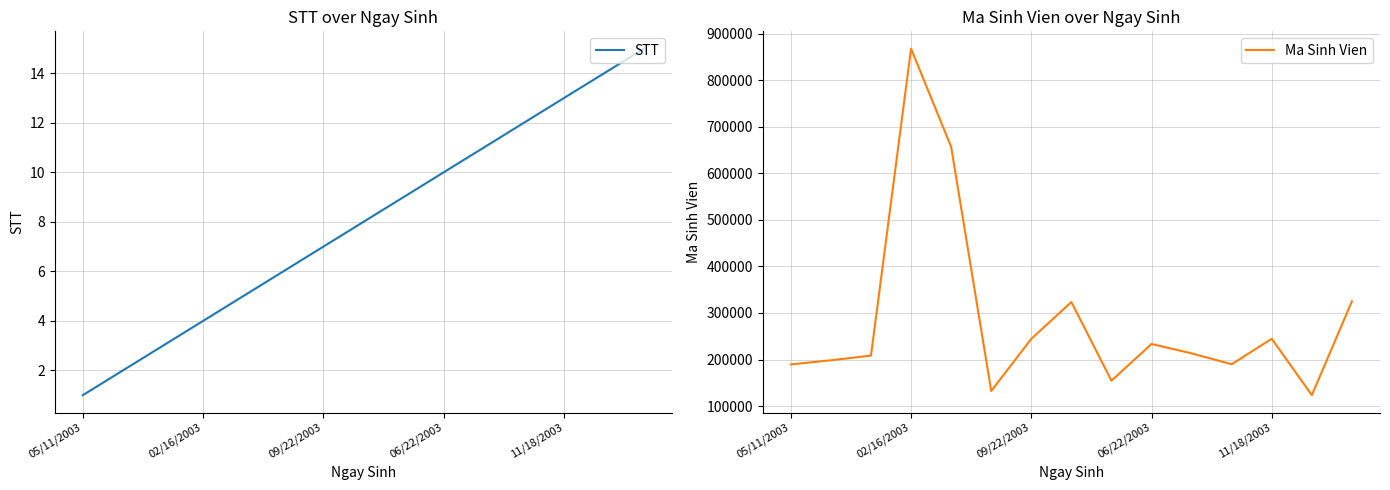

True or false: STT and Ma Sinh Vien cross at least once.

False